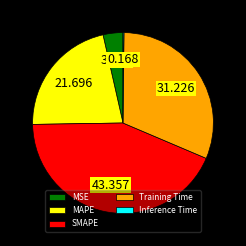

Between SMAPE and Training Time, which is larger?

SMAPE